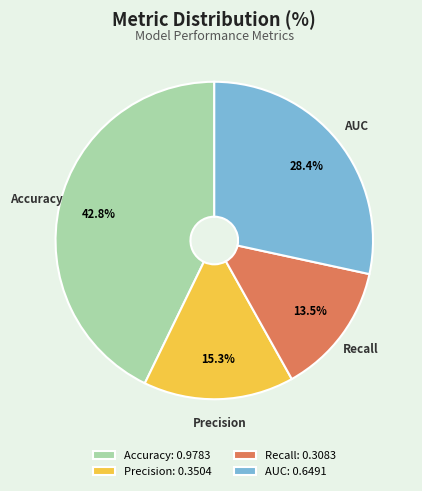

The Accuracy slice represents 43% of the pie. True or false?

True